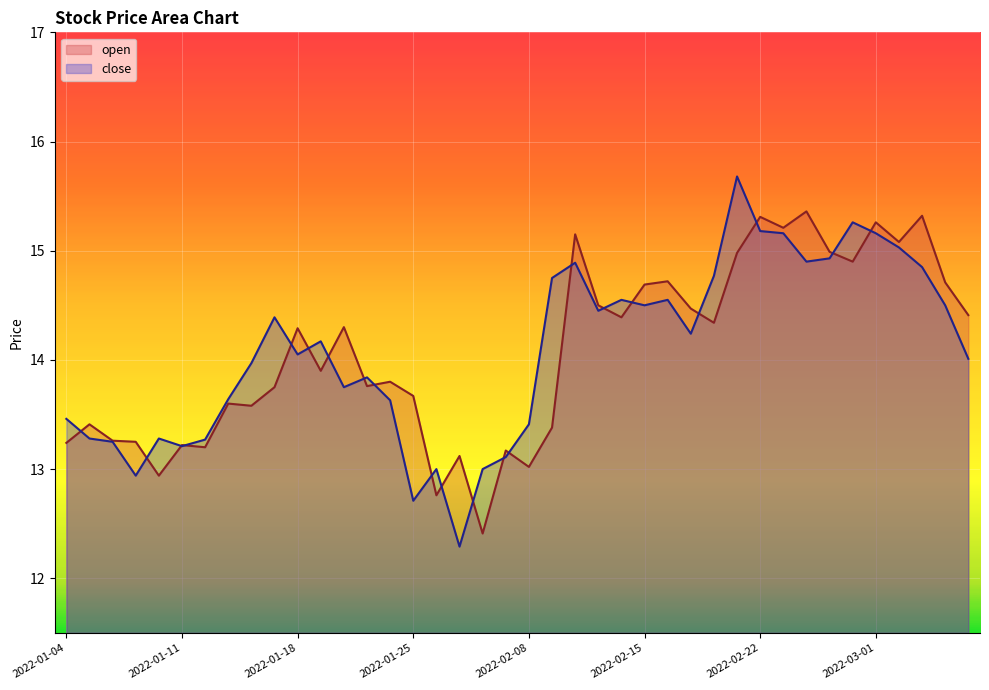

True or false: close and open cross at least once.

True